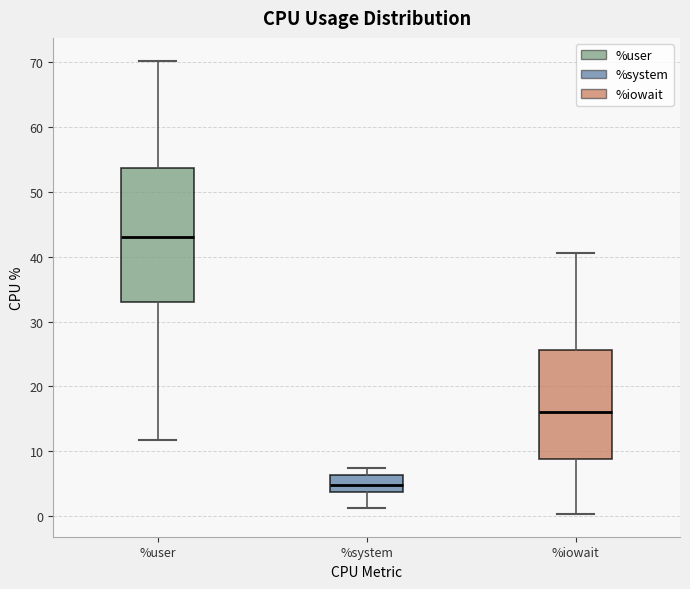

Which box is the tallest, from its lower edge to its upper edge?

%user